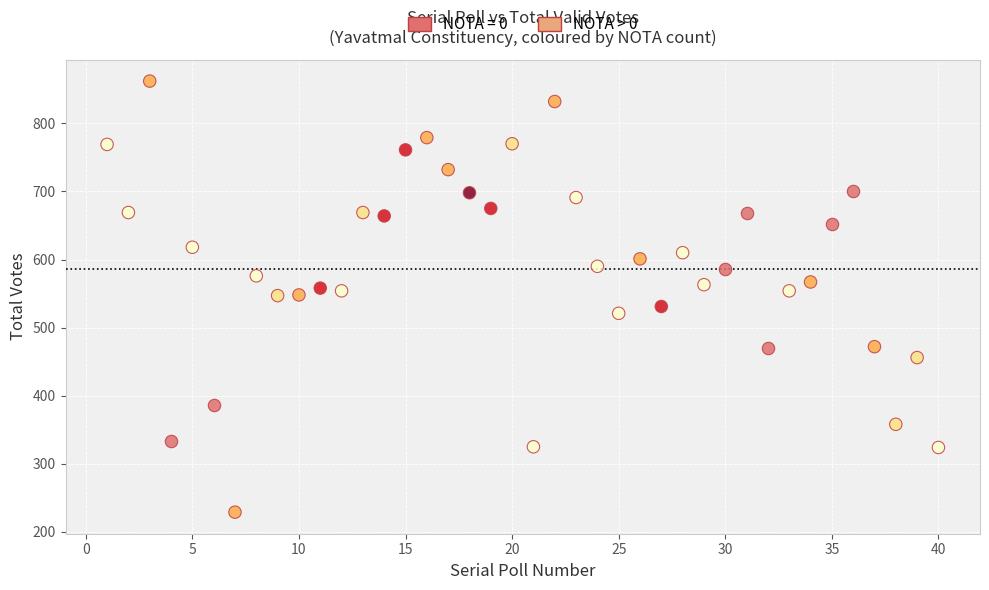

Which series has the largest Y range (max minus min)?

NOTA > 0